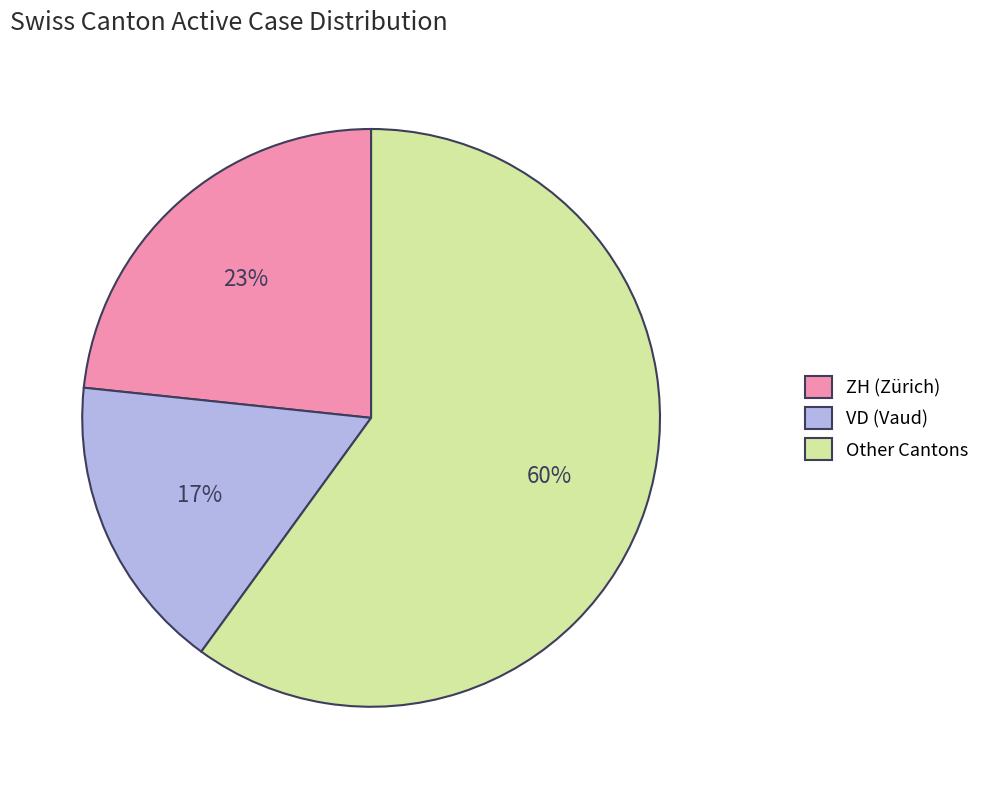

To the nearest percent, what portion does VD (Vaud) represent?

17%